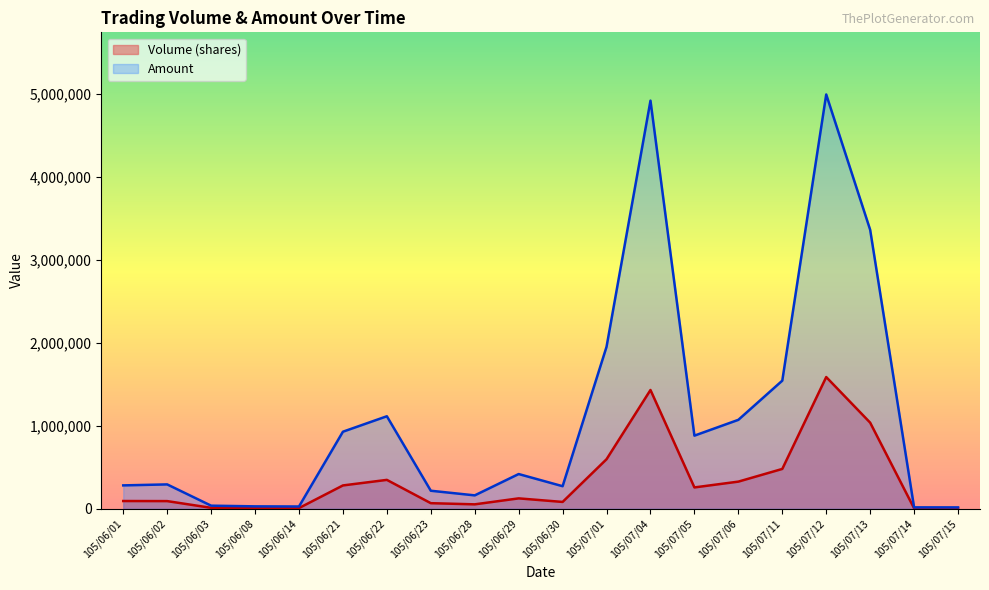

Rank the series by their maximum value, from highest to lowest.

Amount, Volume (shares)